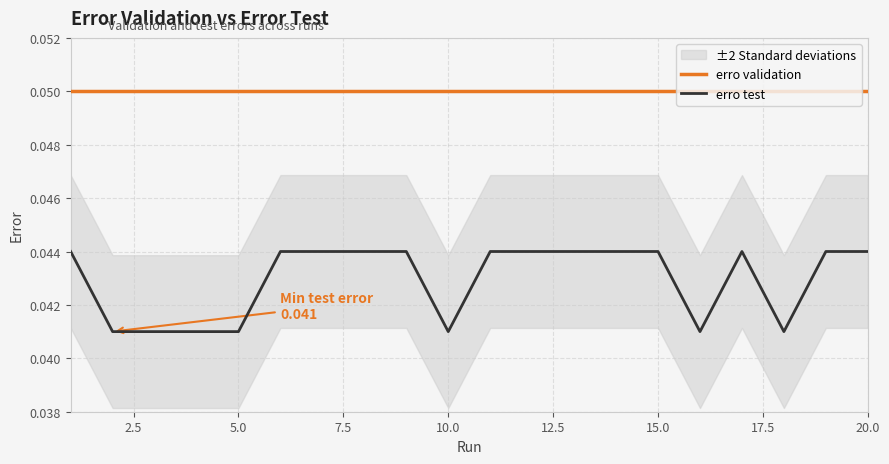

What is the lowest value of the erro validation series?

0.1